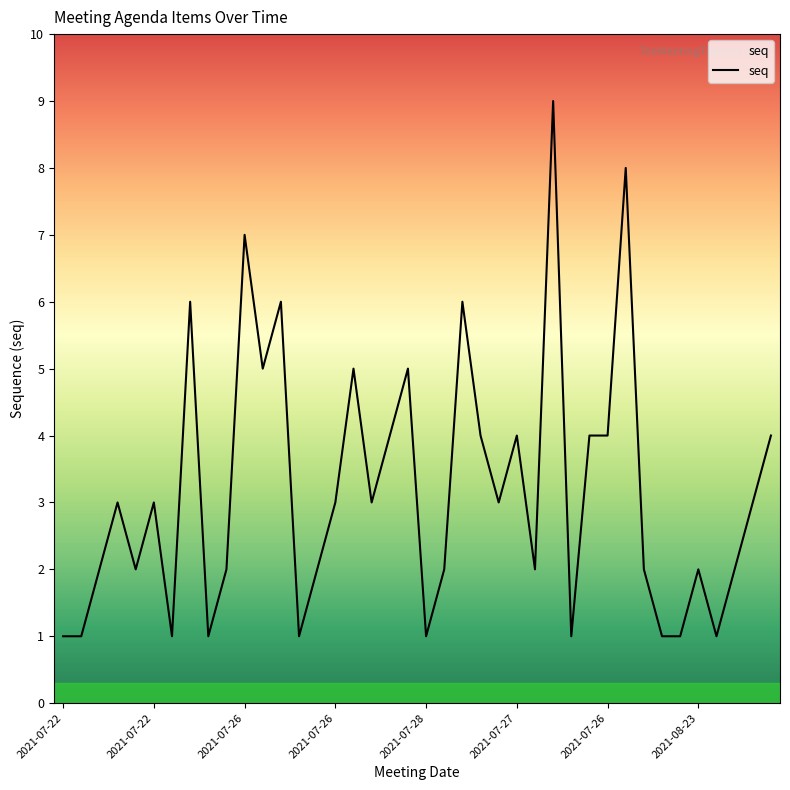

What is the sum of all values?

127